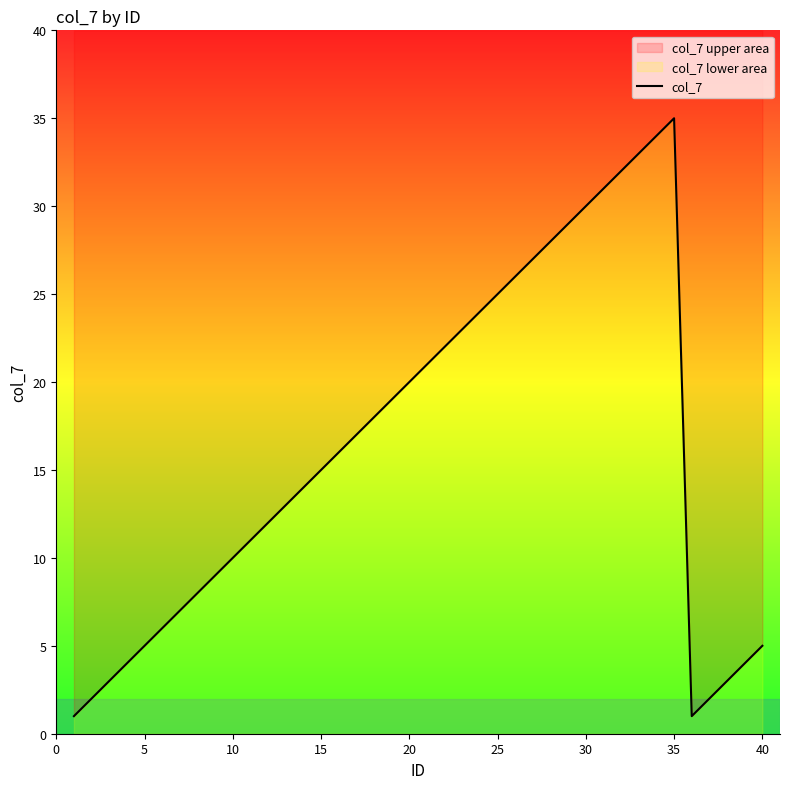

What is the difference between the maximum and minimum values?

34